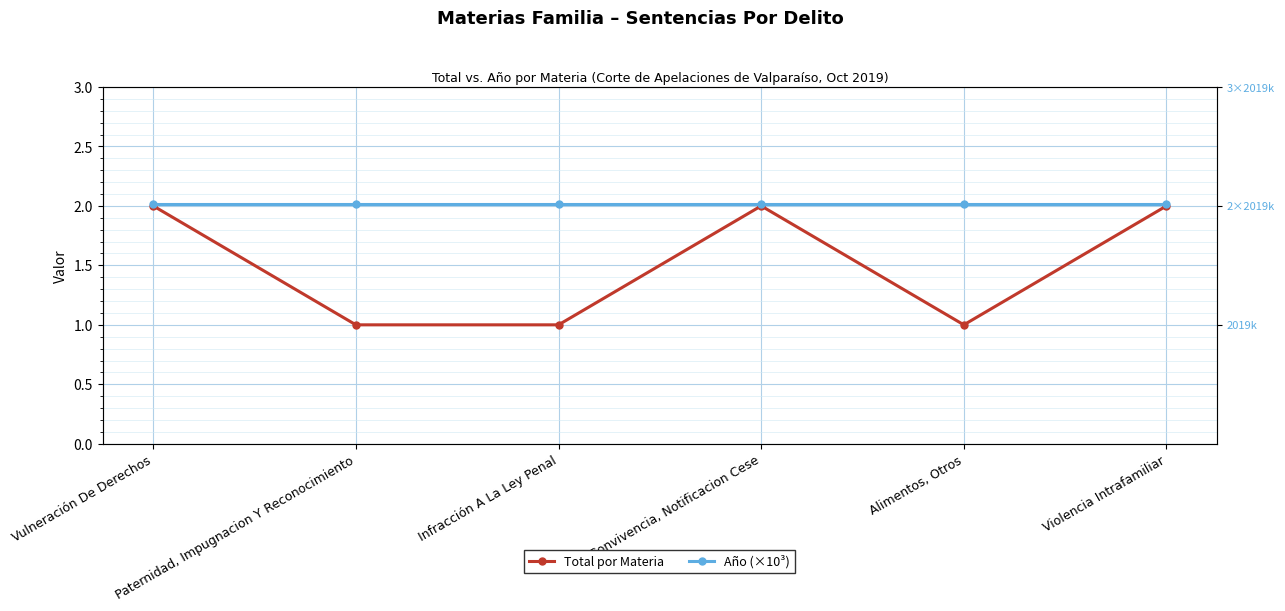

True or false: Año (×10³) has more than 2 interior local peaks.

False